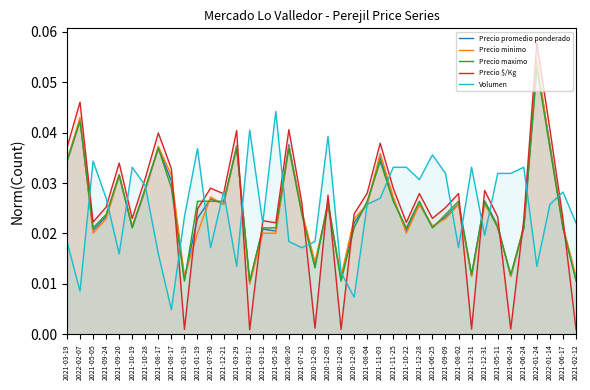

Reading left to right, transcribe all the data shown in this chart.

Precio promedio ponderado: 2021-03-19=0.0	2022-02-07=0.0	2021-05-05=0.0	2021-09-24=0.0	2021-09-20=0.0	2021-10-19=0.0	2021-10-28=0.0	2021-08-17=0.0	2021-08-17=0.0	2021-01-19=0.0	2021-01-19=0.0	2021-07-30=0.0	2021-12-21=0.0	2021-03-29=0.0	2021-03-12=0.0	2021-03-12=0.0	2021-05-28=0.0	2021-08-20=0.0	2021-07-12=0.0	2020-12-03=0.0	2020-12-03=0.0	2020-12-03=0.0	2020-12-03=0.0	2021-08-04=0.0	2021-11-03=0.0	2021-11-25=0.0	2021-10-22=0.0	2021-12-28=0.0	2021-06-25=0.0	2021-09-09=0.0	2021-08-02=0.0	2021-12-31=0.0	2021-12-31=0.0	2021-05-11=0.0	2021-06-24=0.0	2021-06-24=0.0	2022-01-24=0.1	2022-01-14=0.0	2021-06-17=0.0	2021-02-12=0.0
Precio minimo: 2021-03-19=0.0	2022-02-07=0.0	2021-05-05=0.0	2021-09-24=0.0	2021-09-20=0.0	2021-10-19=0.0	2021-10-28=0.0	2021-08-17=0.0	2021-08-17=0.0	2021-01-19=0.0	2021-01-19=0.0	2021-07-30=0.0	2021-12-21=0.0	2021-03-29=0.0	2021-03-12=0.0	2021-03-12=0.0	2021-05-28=0.0	2021-08-20=0.0	2021-07-12=0.0	2020-12-03=0.0	2020-12-03=0.0	2020-12-03=0.0	2020-12-03=0.0	2021-08-04=0.0	2021-11-03=0.0	2021-11-25=0.0	2021-10-22=0.0	2021-12-28=0.0	2021-06-25=0.0	2021-09-09=0.0	2021-08-02=0.0	2021-12-31=0.0	2021-12-31=0.0	2021-05-11=0.0	2021-06-24=0.0	2021-06-24=0.0	2022-01-24=0.1	2022-01-14=0.0	2021-06-17=0.0	2021-02-12=0.0
Precio maximo: 2021-03-19=0.0	2022-02-07=0.0	2021-05-05=0.0	2021-09-24=0.0	2021-09-20=0.0	2021-10-19=0.0	2021-10-28=0.0	2021-08-17=0.0	2021-08-17=0.0	2021-01-19=0.0	2021-01-19=0.0	2021-07-30=0.0	2021-12-21=0.0	2021-03-29=0.0	2021-03-12=0.0	2021-03-12=0.0	2021-05-28=0.0	2021-08-20=0.0	2021-07-12=0.0	2020-12-03=0.0	2020-12-03=0.0	2020-12-03=0.0	2020-12-03=0.0	2021-08-04=0.0	2021-11-03=0.0	2021-11-25=0.0	2021-10-22=0.0	2021-12-28=0.0	2021-06-25=0.0	2021-09-09=0.0	2021-08-02=0.0	2021-12-31=0.0	2021-12-31=0.0	2021-05-11=0.0	2021-06-24=0.0	2021-06-24=0.0	2022-01-24=0.1	2022-01-14=0.0	2021-06-17=0.0	2021-02-12=0.0
Precio $/Kg: 2021-03-19=0.0	2022-02-07=0.0	2021-05-05=0.0	2021-09-24=0.0	2021-09-20=0.0	2021-10-19=0.0	2021-10-28=0.0	2021-08-17=0.0	2021-08-17=0.0	2021-01-19=0.0	2021-01-19=0.0	2021-07-30=0.0	2021-12-21=0.0	2021-03-29=0.0	2021-03-12=0.0	2021-03-12=0.0	2021-05-28=0.0	2021-08-20=0.0	2021-07-12=0.0	2020-12-03=0.0	2020-12-03=0.0	2020-12-03=0.0	2020-12-03=0.0	2021-08-04=0.0	2021-11-03=0.0	2021-11-25=0.0	2021-10-22=0.0	2021-12-28=0.0	2021-06-25=0.0	2021-09-09=0.0	2021-08-02=0.0	2021-12-31=0.0	2021-12-31=0.0	2021-05-11=0.0	2021-06-24=0.0	2021-06-24=0.0	2022-01-24=0.1	2022-01-14=0.0	2021-06-17=0.0	2021-02-12=0.0
Volumen: 2021-03-19=0.0	2022-02-07=0.0	2021-05-05=0.0	2021-09-24=0.0	2021-09-20=0.0	2021-10-19=0.0	2021-10-28=0.0	2021-08-17=0.0	2021-08-17=0.0	2021-01-19=0.0	2021-01-19=0.0	2021-07-30=0.0	2021-12-21=0.0	2021-03-29=0.0	2021-03-12=0.0	2021-03-12=0.0	2021-05-28=0.0	2021-08-20=0.0	2021-07-12=0.0	2020-12-03=0.0	2020-12-03=0.0	2020-12-03=0.0	2020-12-03=0.0	2021-08-04=0.0	2021-11-03=0.0	2021-11-25=0.0	2021-10-22=0.0	2021-12-28=0.0	2021-06-25=0.0	2021-09-09=0.0	2021-08-02=0.0	2021-12-31=0.0	2021-12-31=0.0	2021-05-11=0.0	2021-06-24=0.0	2021-06-24=0.0	2022-01-24=0.0	2022-01-14=0.0	2021-06-17=0.0	2021-02-12=0.0